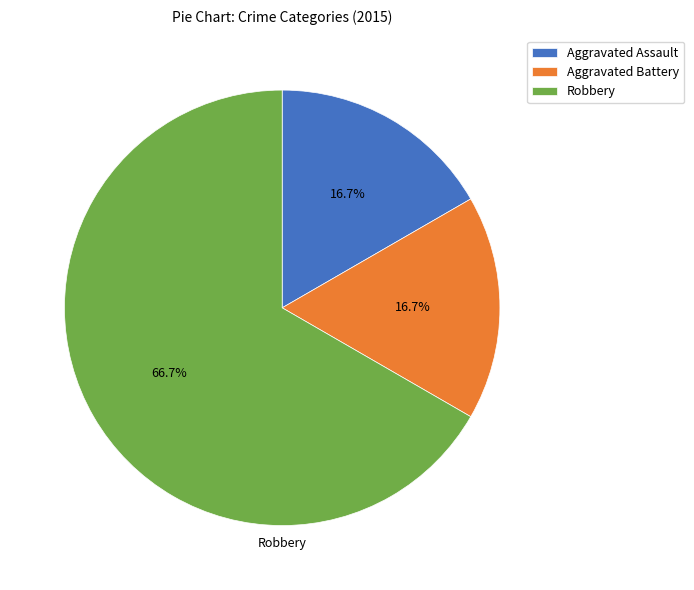

To the nearest percent, what percentage of the pie is Robbery?

67%